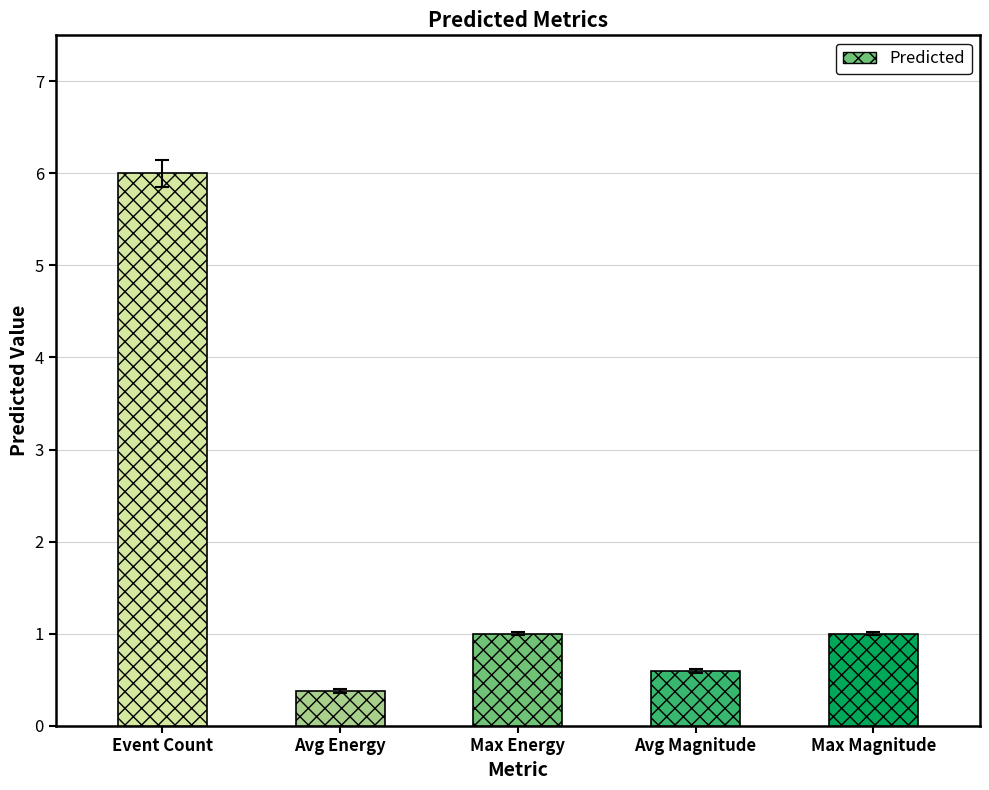

What is the difference between the maximum and second lowest values?

5.4